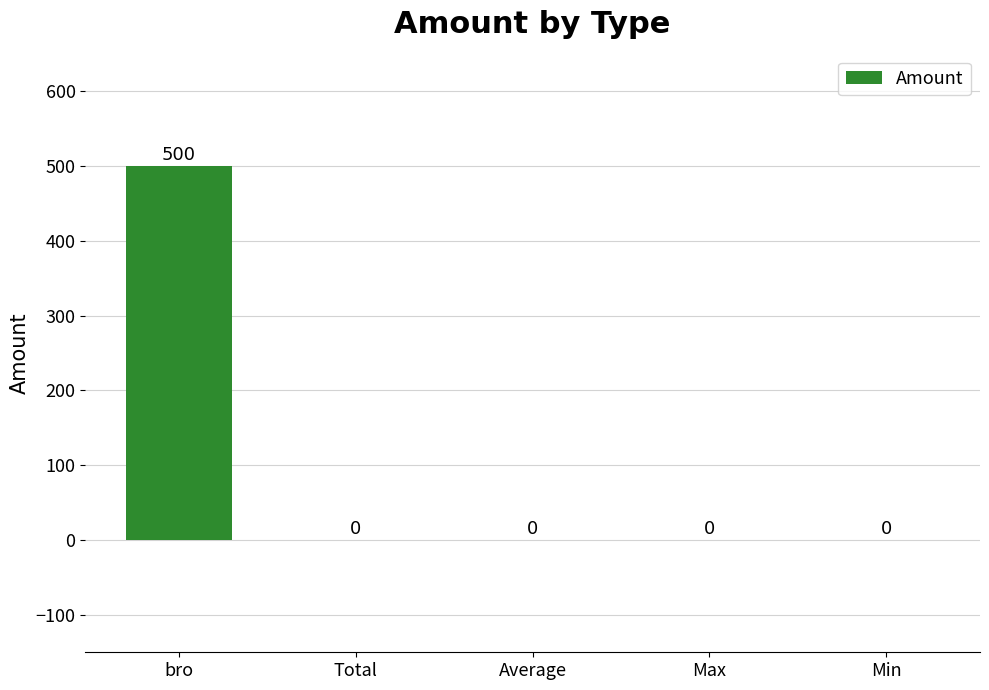

The value at Max is -278. True or false?

False